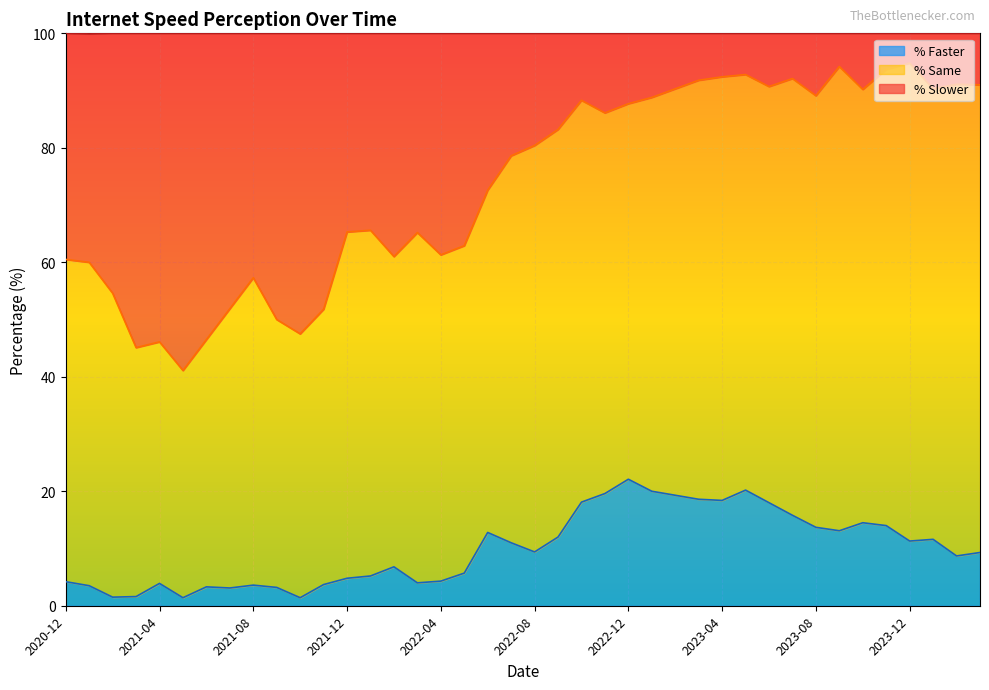

List the series in order of their overall mean, highest first.

% Same, % Slower, % Faster